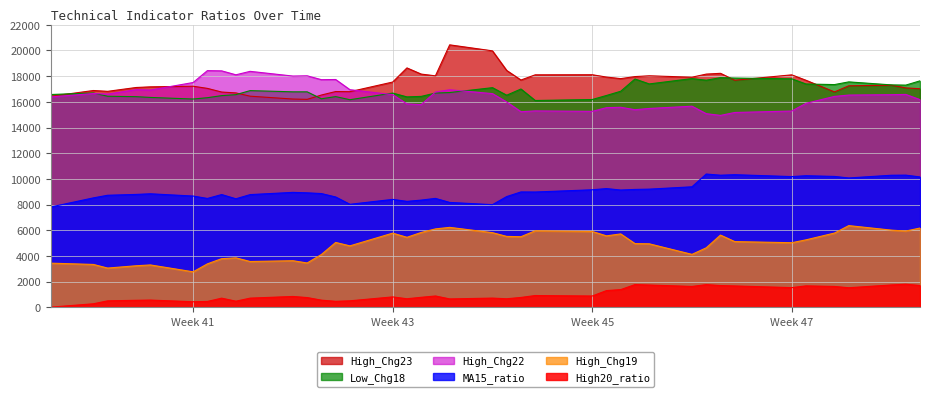

True or false: High_Chg19 and High_Chg23 cross at least once.

False